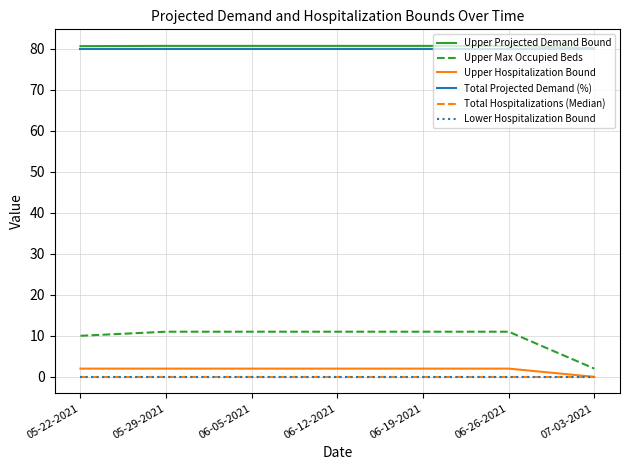

True or false: Upper Projected Demand Bound and Lower Hospitalization Bound cross at least once.

False